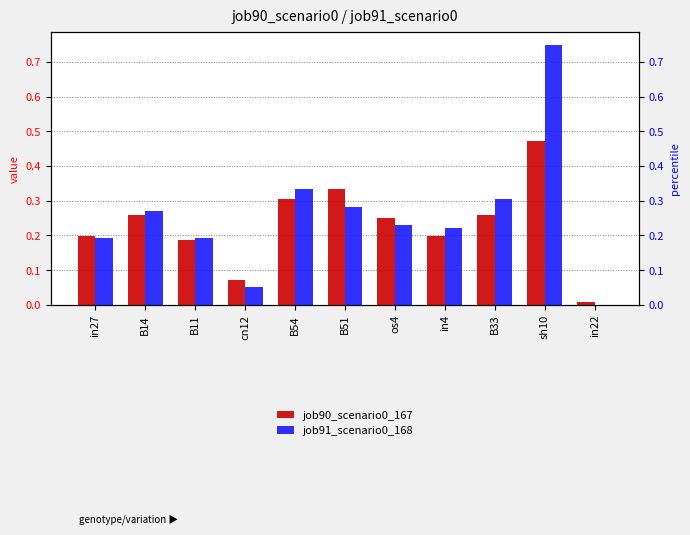

Which series has the largest total across all categories?

job91_scenario0_168